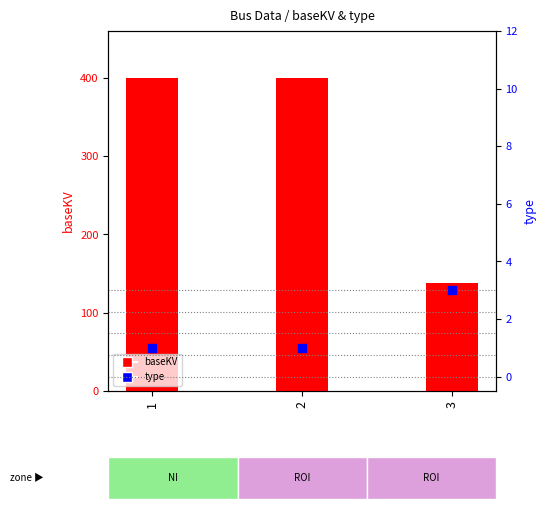

Which series has the largest total across all categories?

baseKV